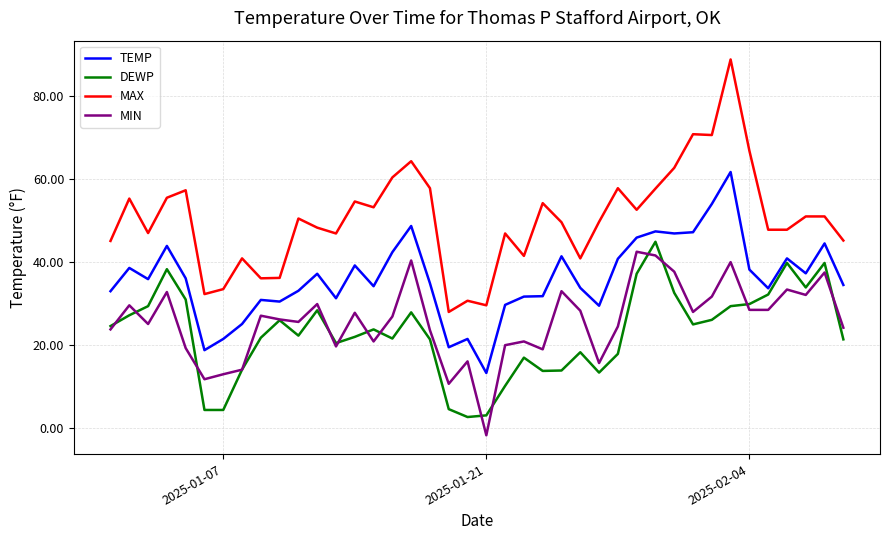

True or false: MIN and MAX intersect in this chart.

False